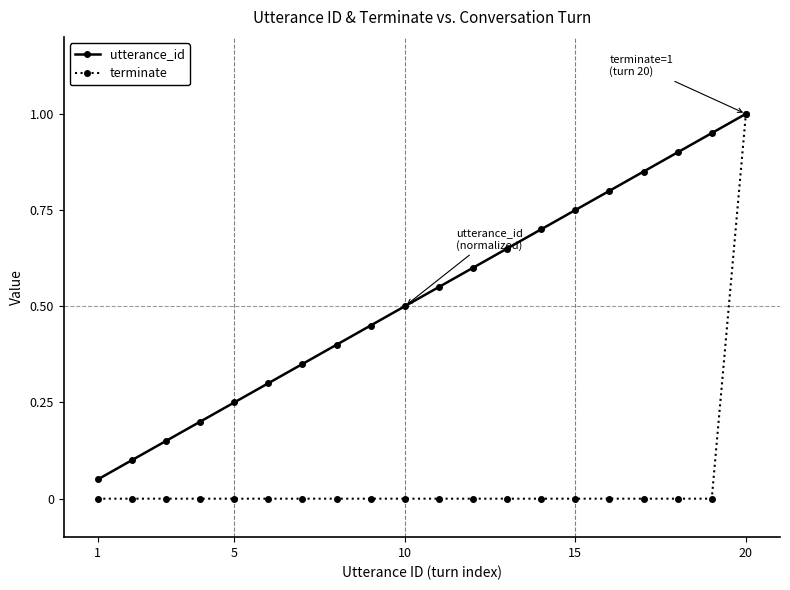

What is the sum of all terminate values?

1.0